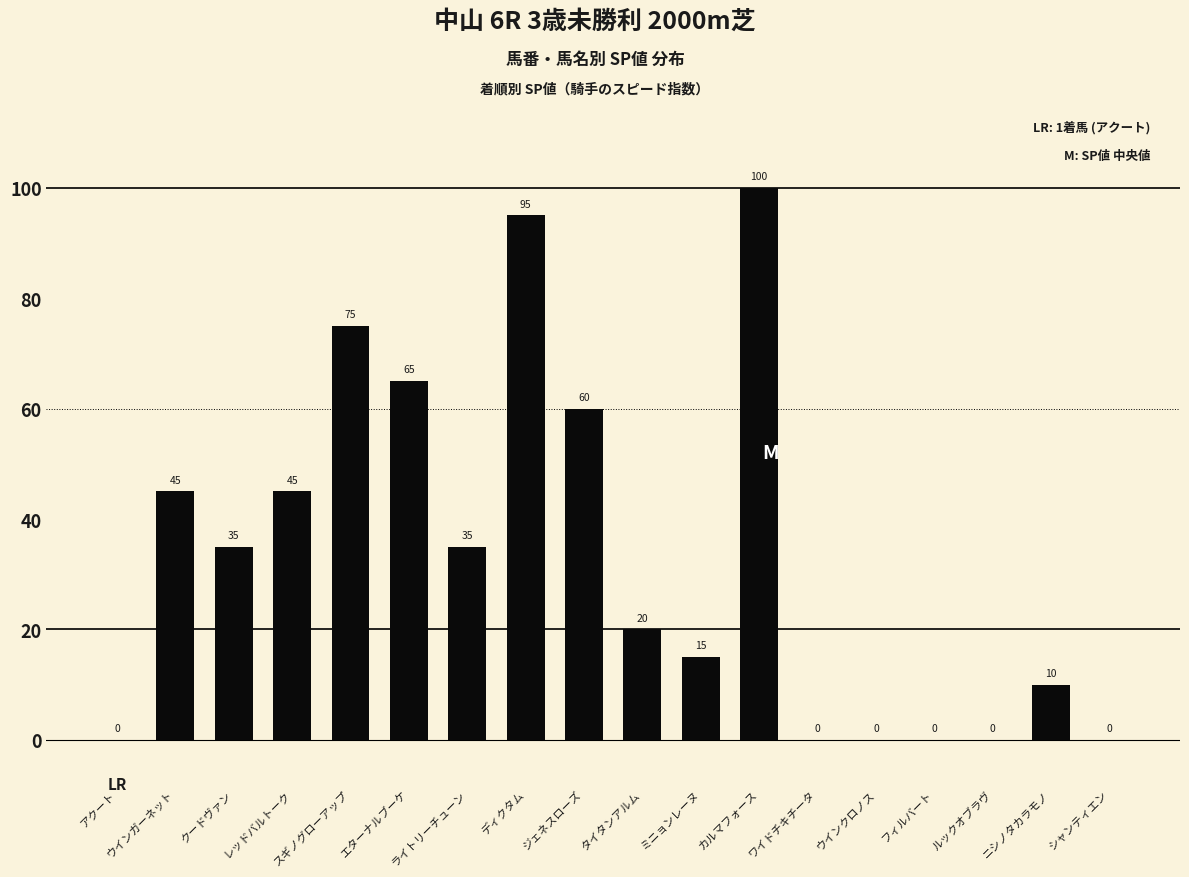

How many categories are shown in the chart?

18